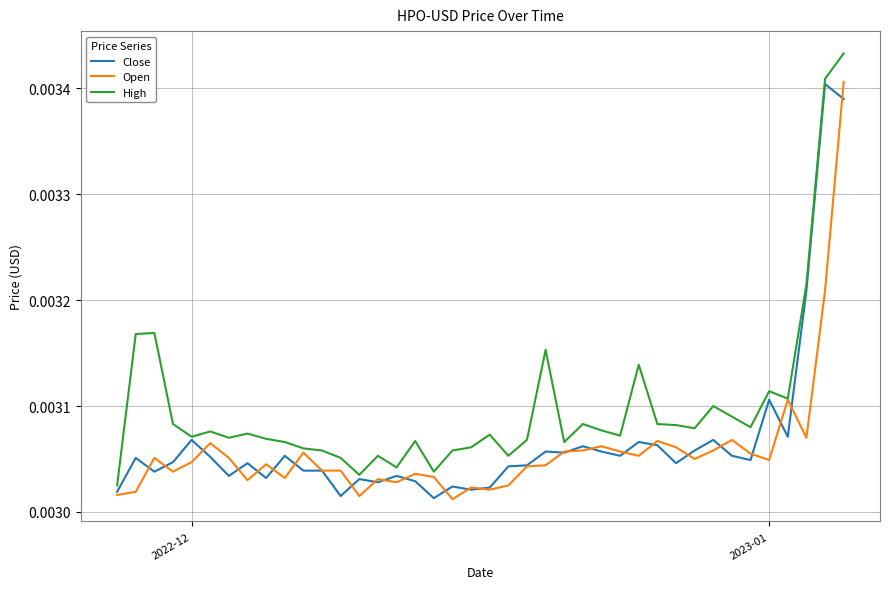

Which series has the largest total across all categories?

High